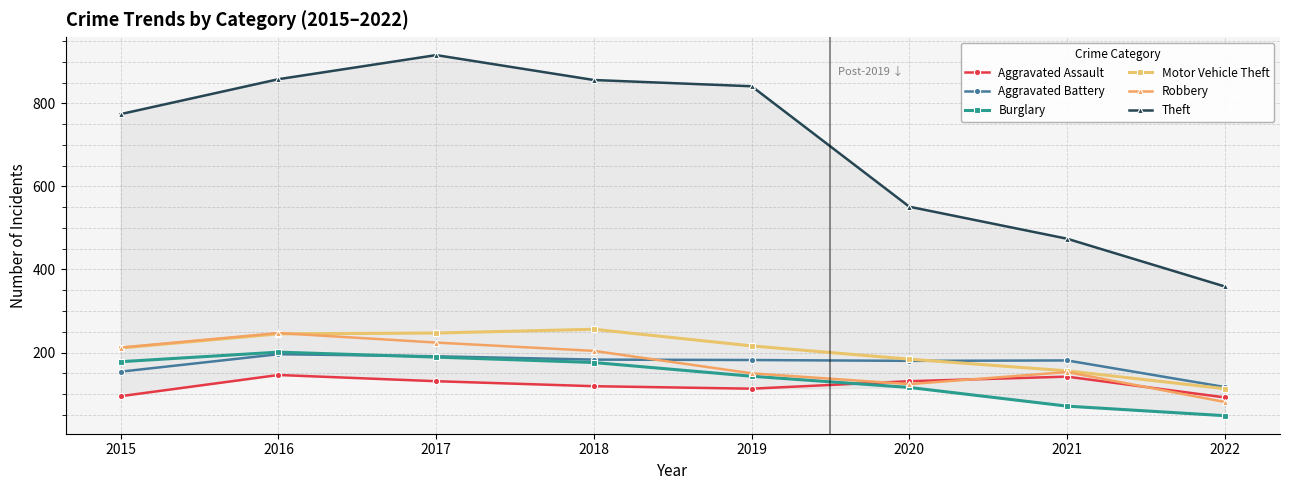

Reading right to left, list all the values displayed in this chart.

Aggravated Assault: 2022=92	2021=142	2020=131	2019=113	2018=119	2017=131	2016=146	2015=95
Aggravated Battery: 2022=117	2021=181	2020=180	2019=182	2018=183	2017=191	2016=196	2015=154
Burglary: 2022=48	2021=71	2020=116	2019=143	2018=176	2017=189	2016=201	2015=178
Motor Vehicle Theft: 2022=113	2021=156	2020=184	2019=216	2018=256	2017=247	2016=245	2015=211
Robbery: 2022=81	2021=153	2020=124	2019=150	2018=204	2017=224	2016=247	2015=212
Theft: 2022=359	2021=474	2020=551	2019=841	2018=856	2017=916	2016=858	2015=774